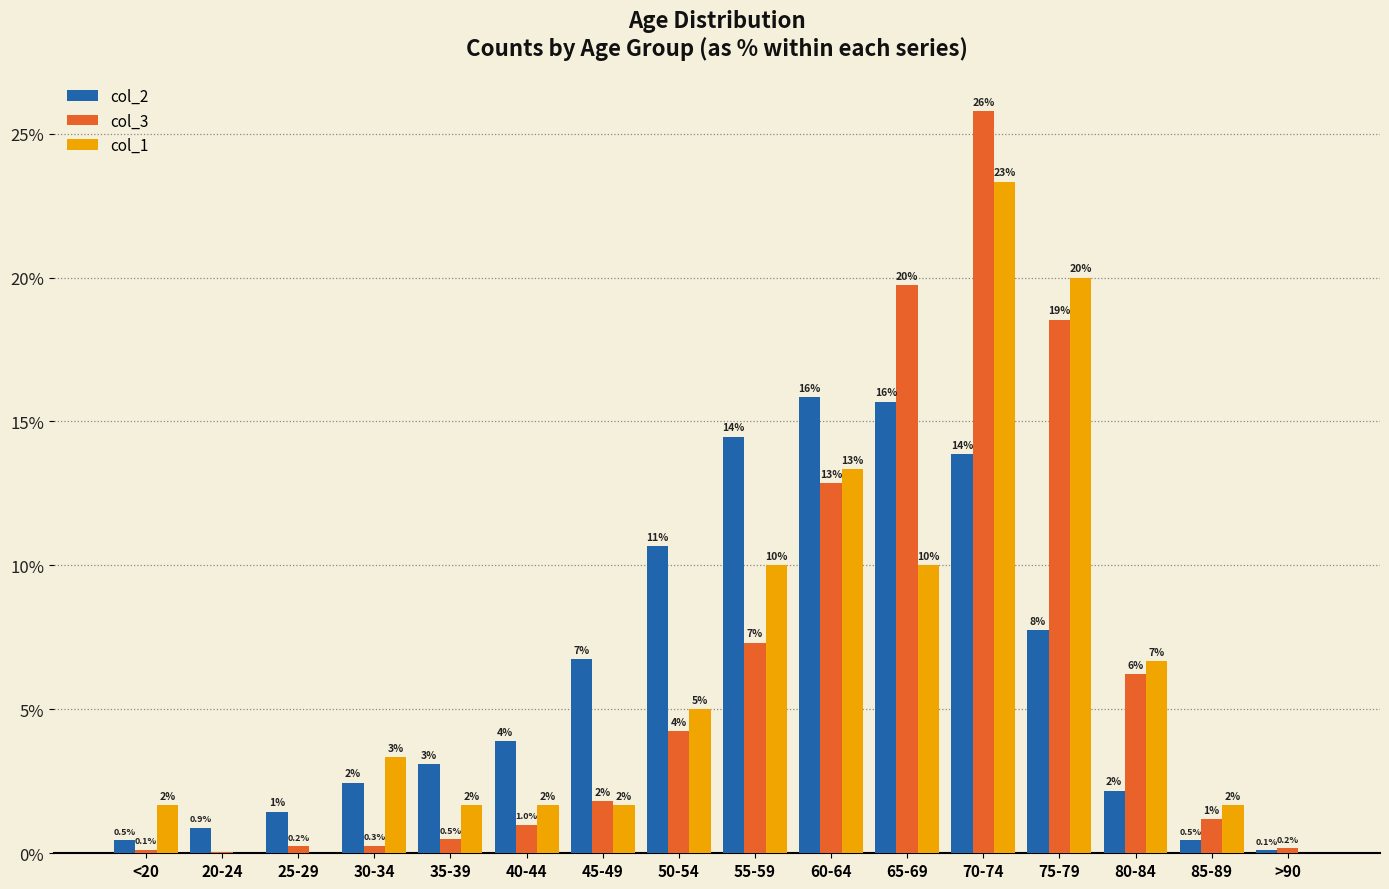

The col_2 series shows 14.5 at 55-59. True or false?

True